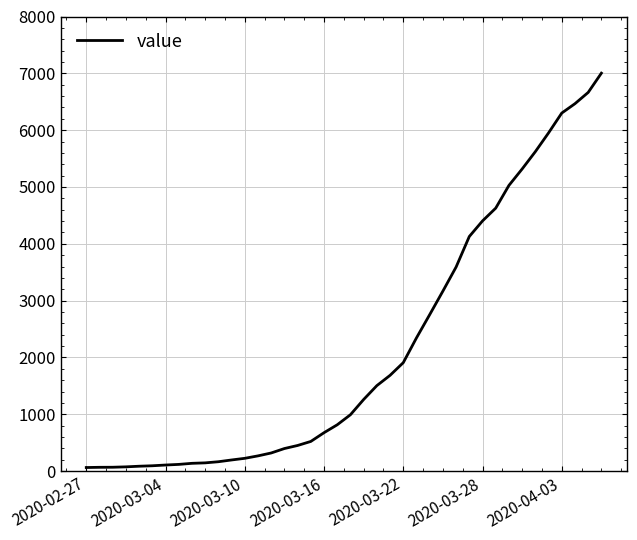

What is the smallest value displayed?

64